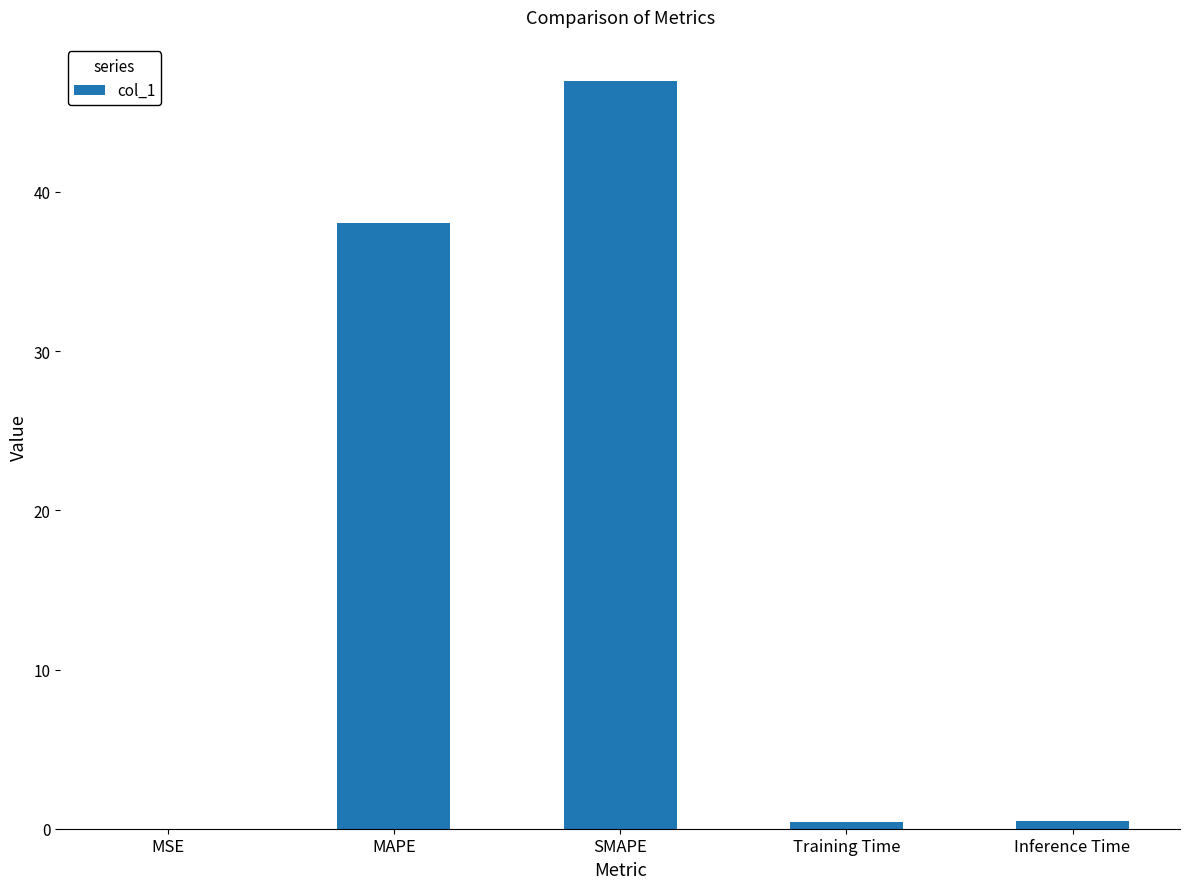

The value at SMAPE is 66.1. True or false?

False